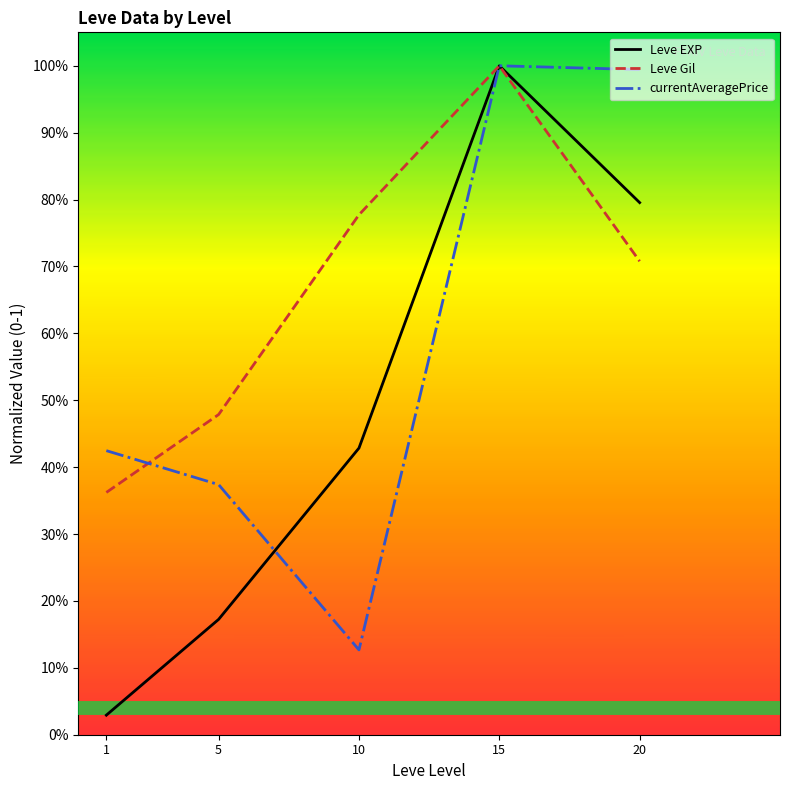

What are all the series names shown in the legend?

Leve EXP, Leve Gil, currentAveragePrice